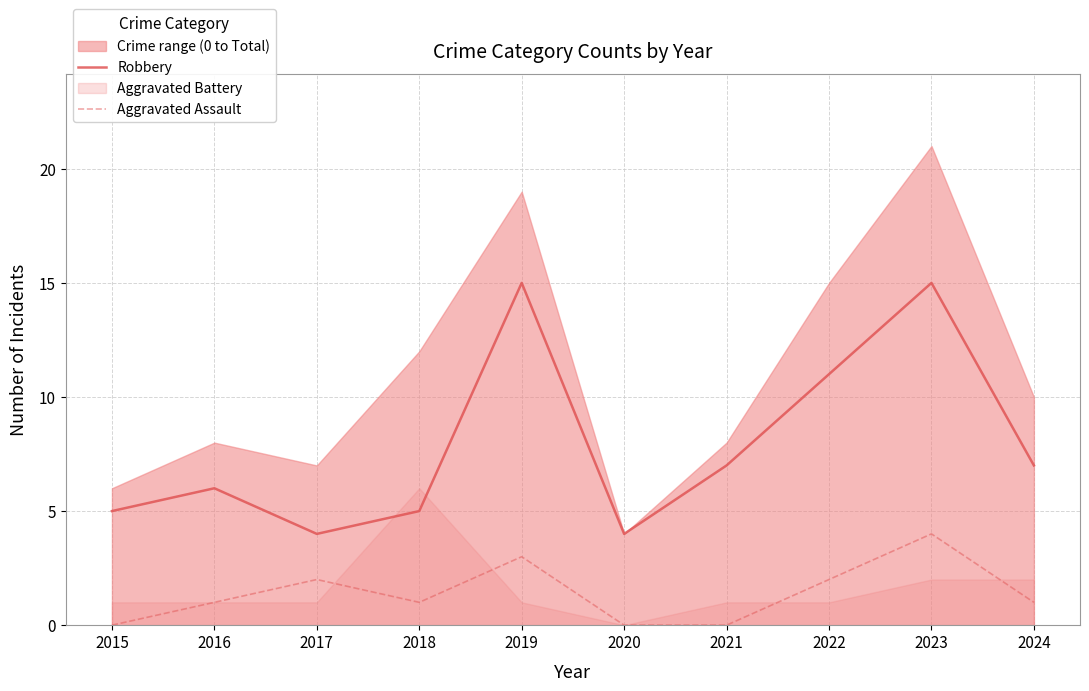

The Aggravated Assault series shows 2 at 2015. True or false?

False